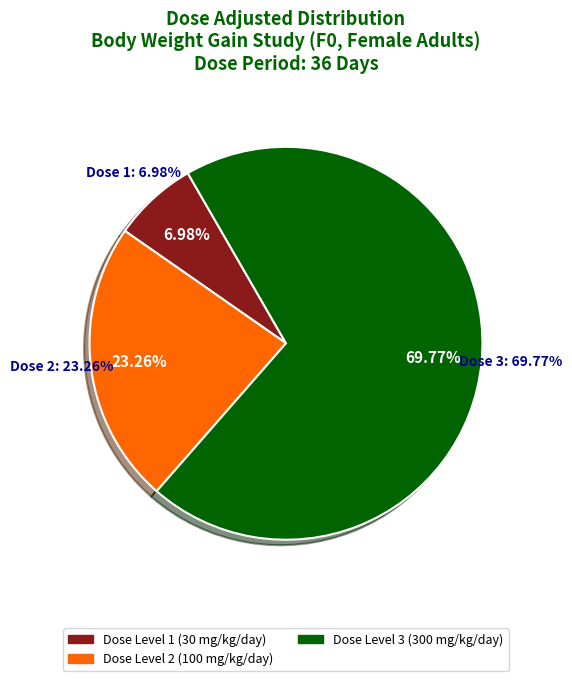

Is 3 the majority of the pie?

Yes